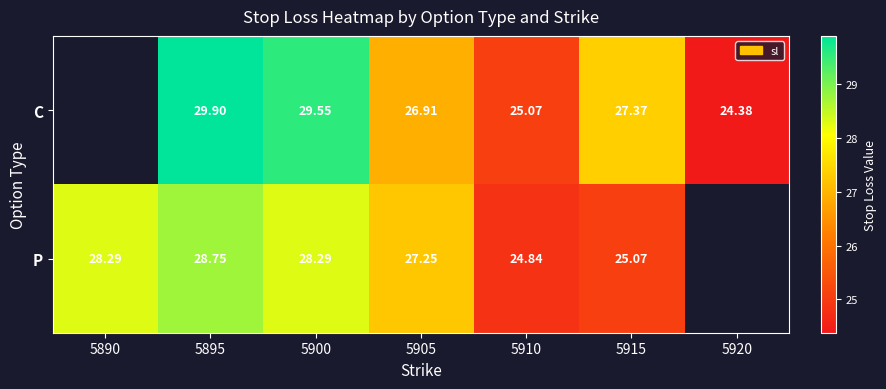

The value of P at 5905 is 41.3. True or false?

False